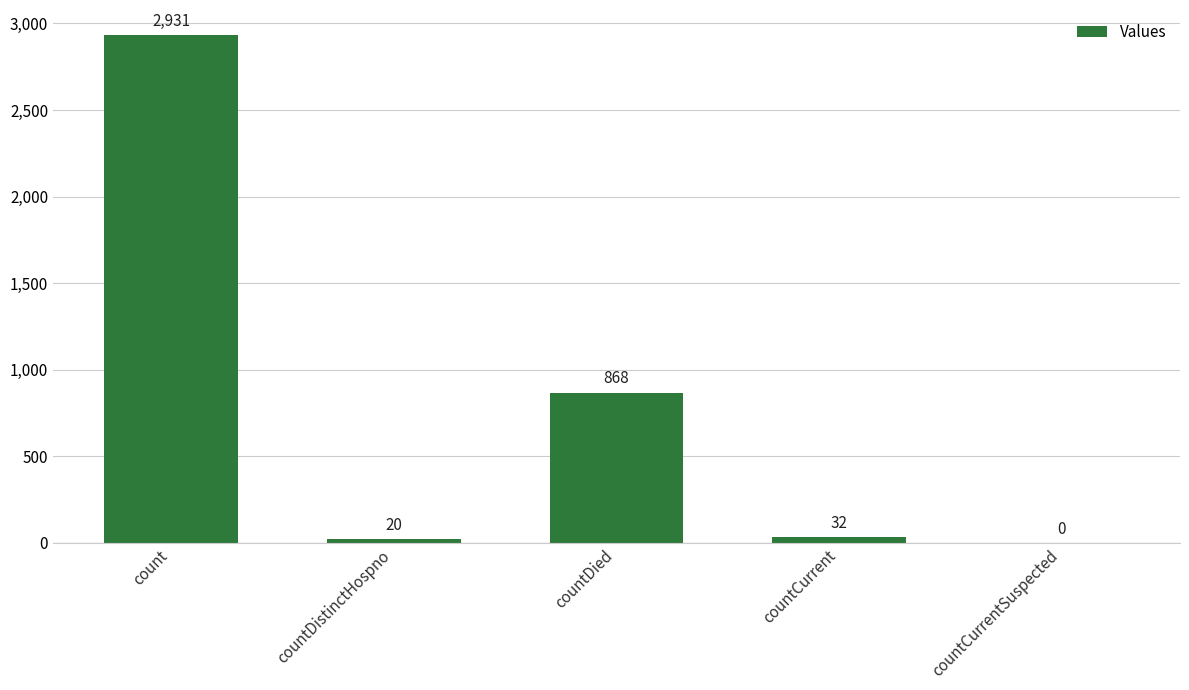

What is the change in value from countDistinctHospno to countCurrentSuspected?

-20